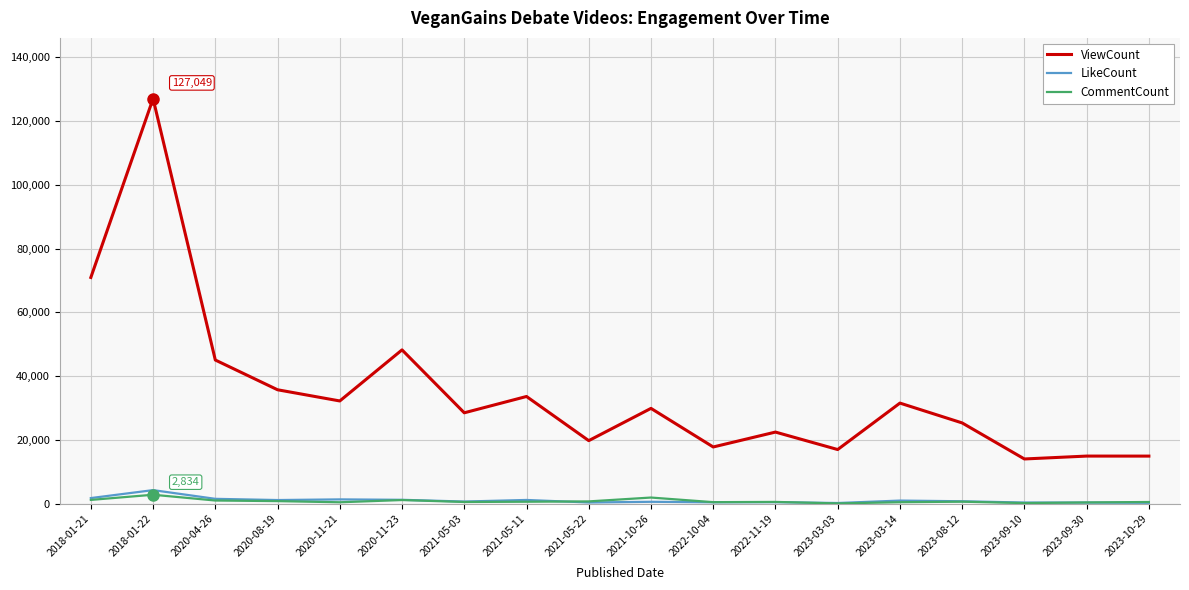

Which series has the largest total across all categories?

ViewCount